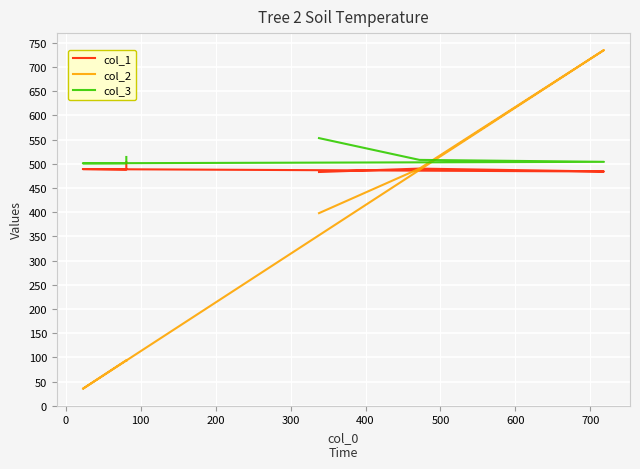

How many interior local valleys does the col_2 series have?

1